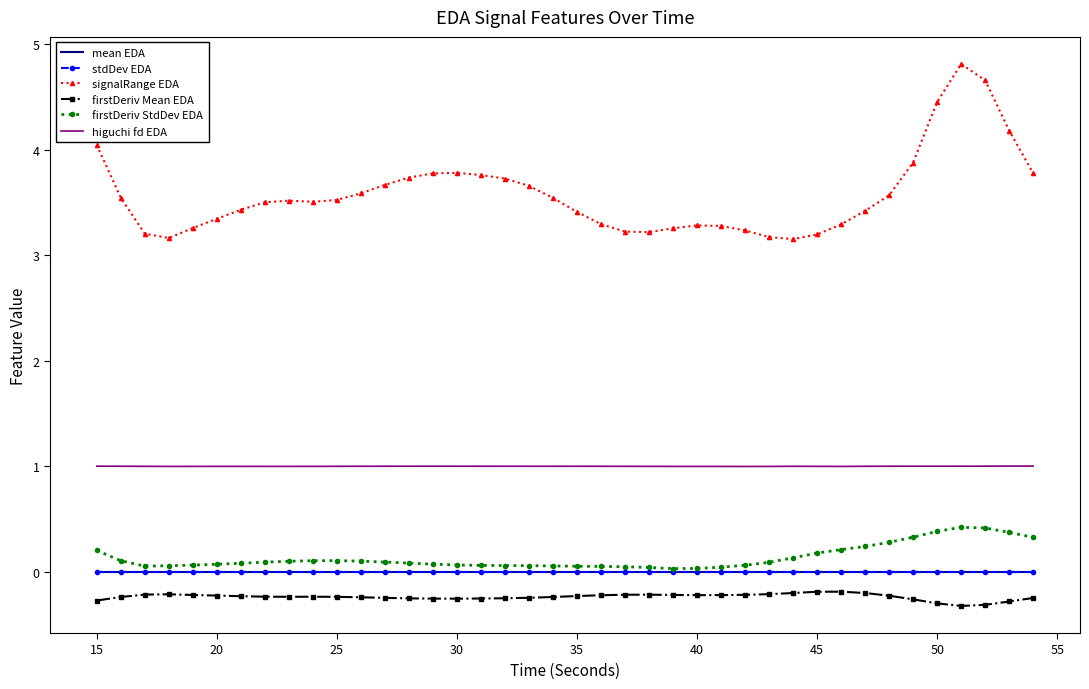

Which series has the largest range (max minus min)?

signalRange EDA